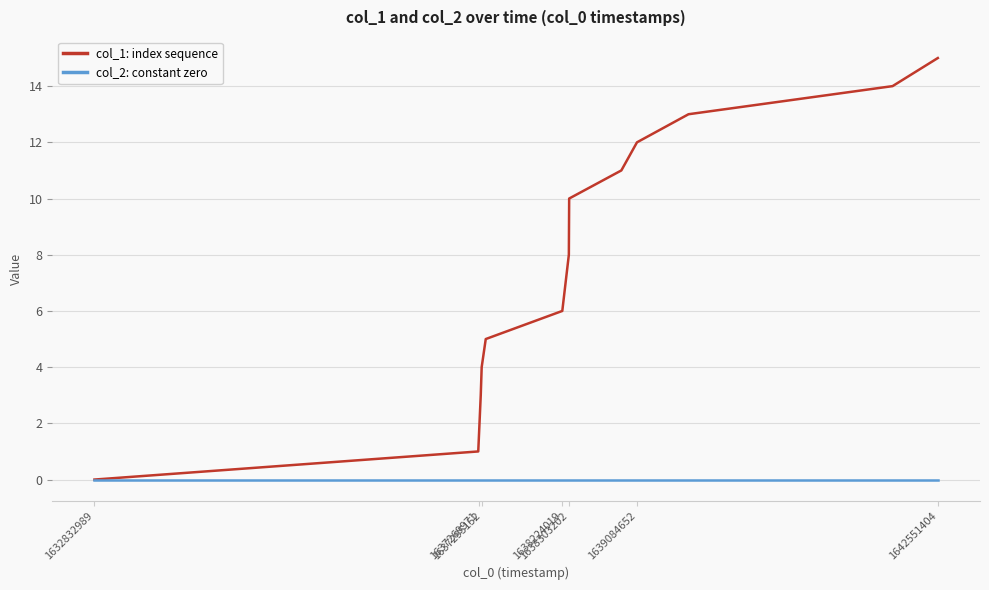

Rank the series by their average value, from highest to lowest.

col_1: index sequence, col_2: constant zero